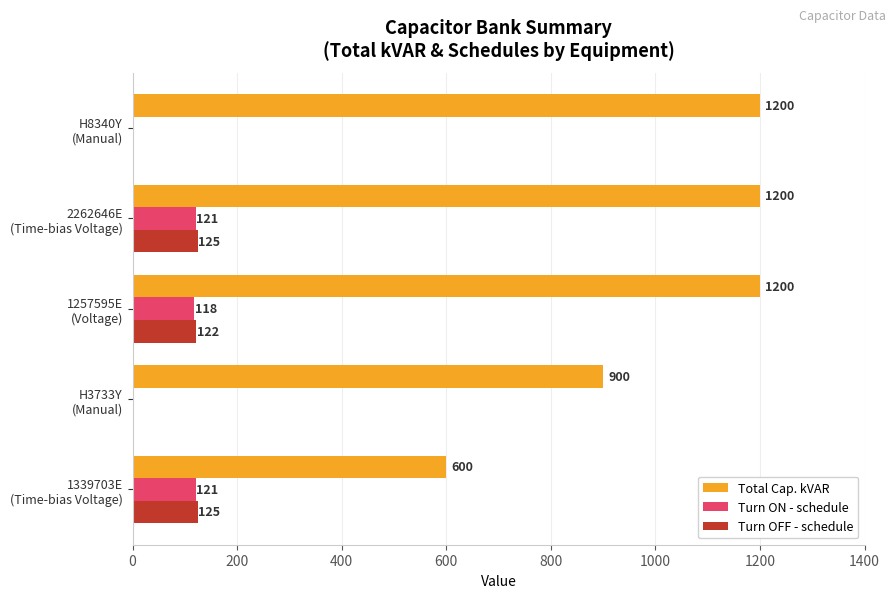

How many Total Cap. kVAR values are between 900 and 1200?

4